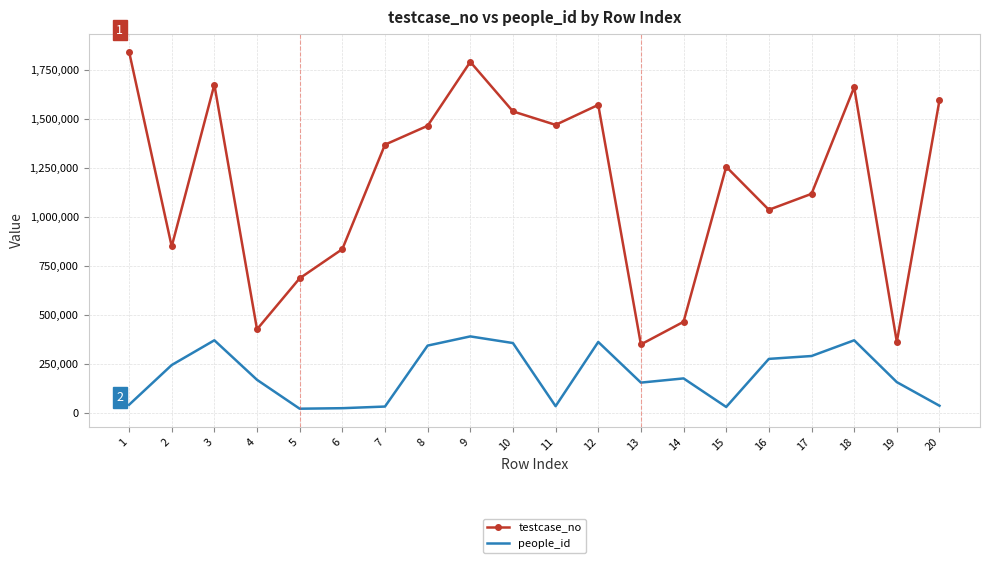

Between 9 and 10, which series saw the biggest shift?

testcase_no